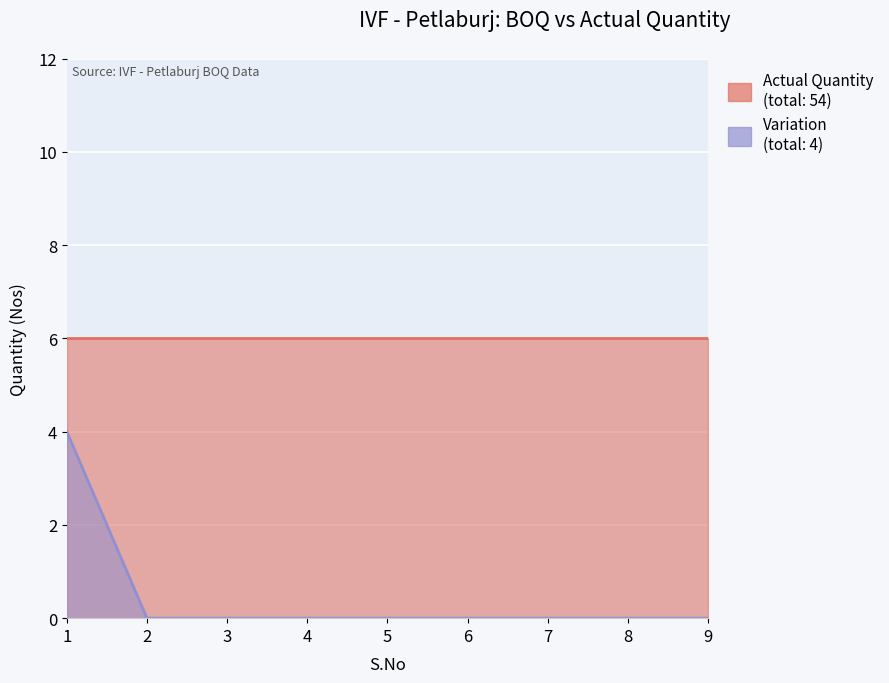

Rank the categories by value from lowest to highest.

2, 3, 4, 5, 6, 7, 8, 9, 1